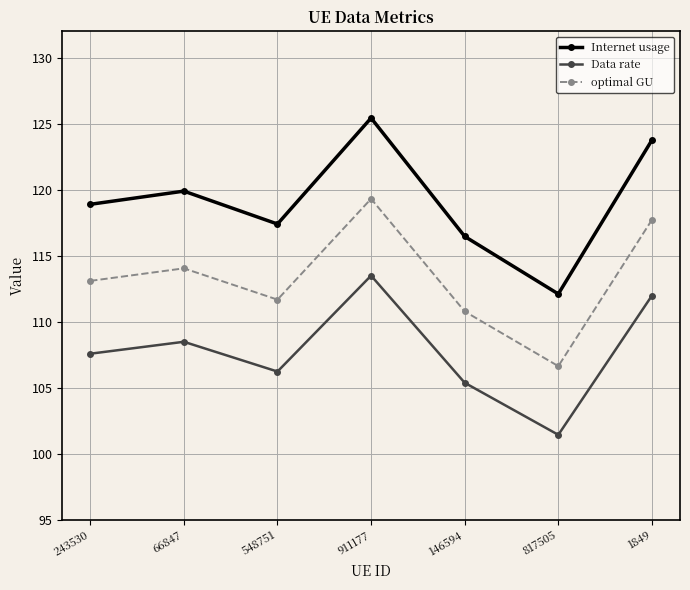

Reading left to right, what are all the values shown in this chart?

Internet usage: 118.9	119.9	117.4	125.4	116.5	112.1	123.8
Data rate: 107.6	108.5	106.2	113.5	105.4	101.4	112.0
optimal GU: 113.1	114.0	111.7	119.3	110.8	106.6	117.7